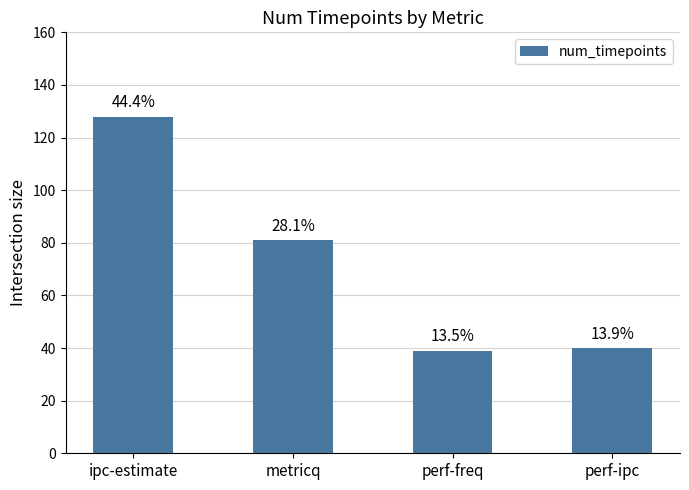

Reading left to right, what are all the values shown in this chart?

ipc-estimate=128	metricq=81	perf-freq=39	perf-ipc=40